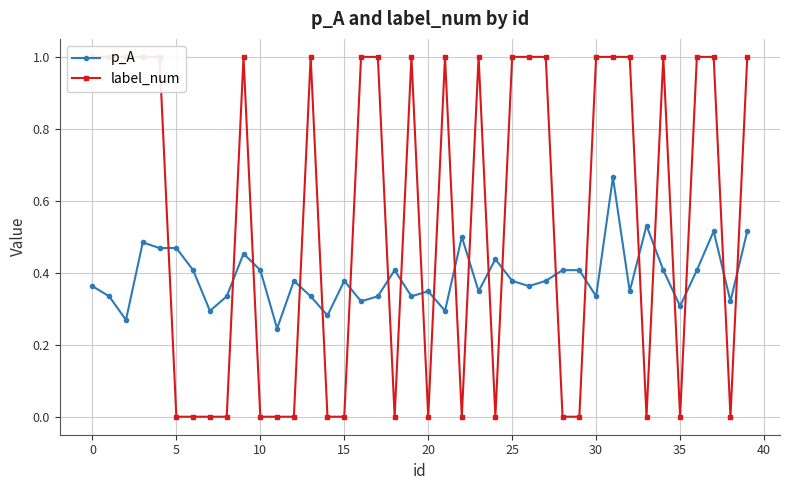

What is the greatest value displayed?

1.0